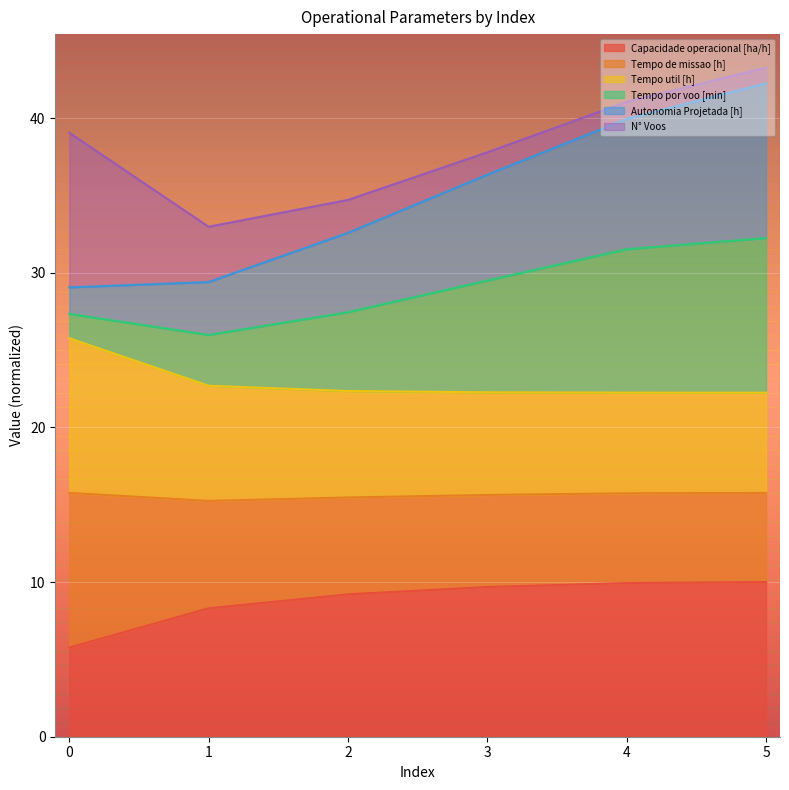

Between 5 and 1, which is larger?

5